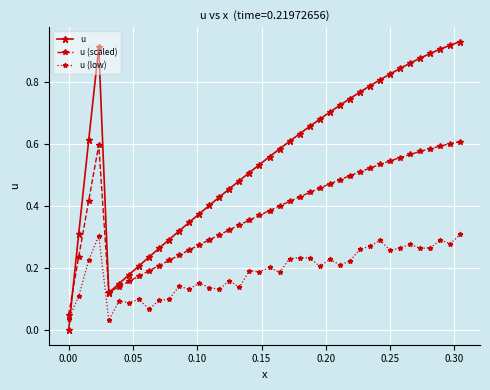

After their last crossing, which series has the higher values: u or u (low)?

u